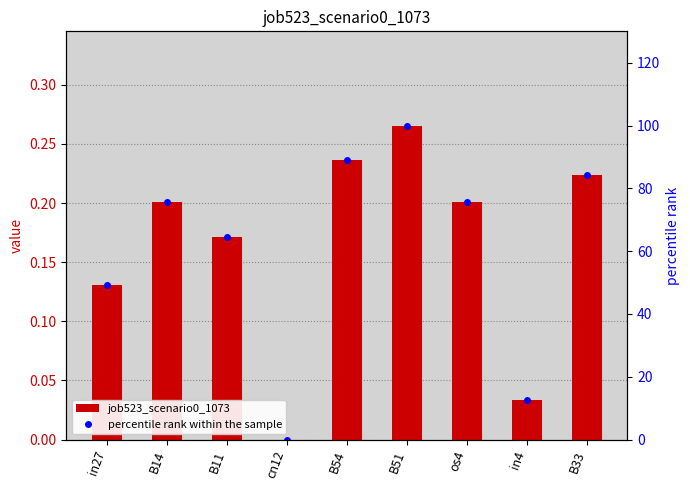

Which series changed the most between B14 and B51?

percentile rank within the sample